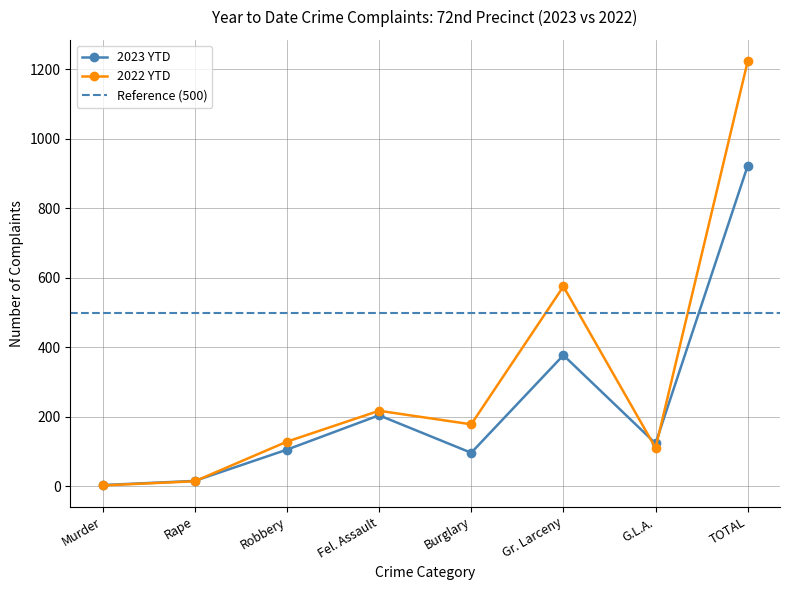

Where is the first local minimum for 2023 YTD?

Burglary